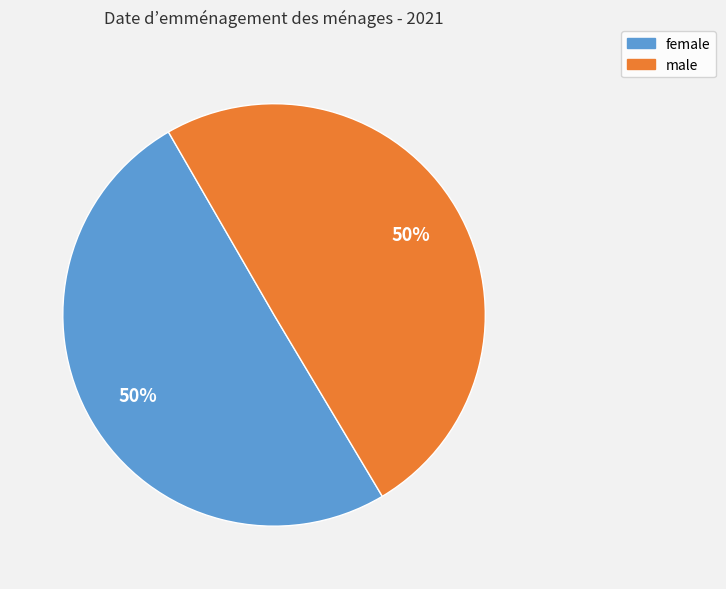

To the nearest percent, what portion does male represent?

50%